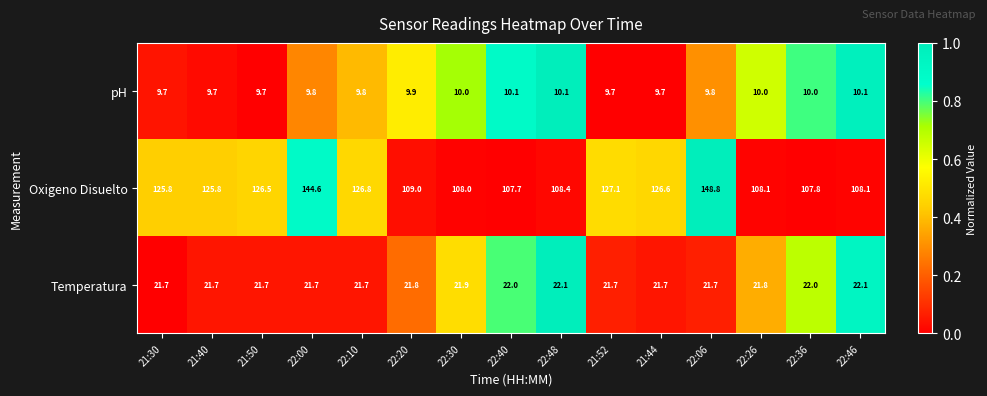

At which category is the sum across all series the highest?

22:06